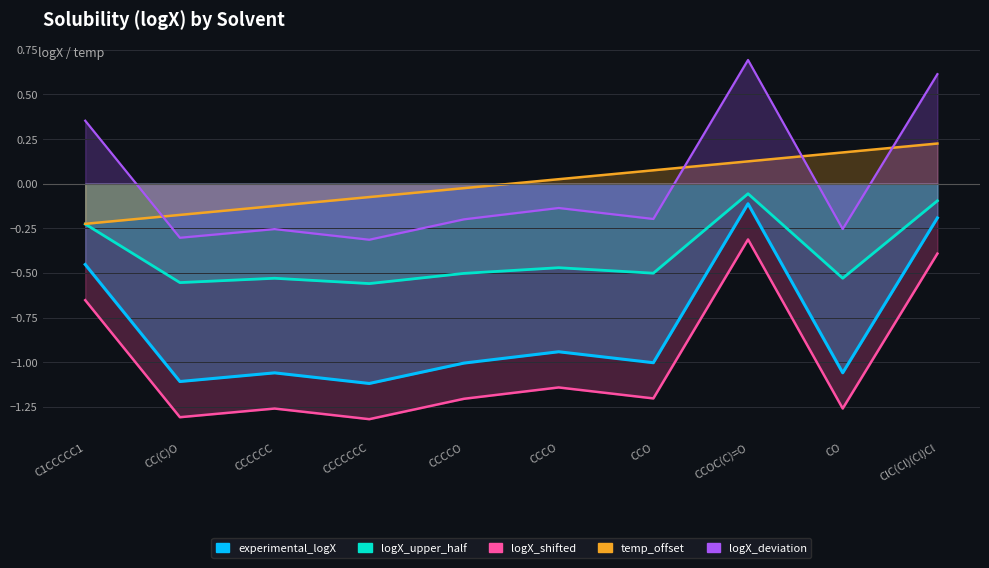

Count the logX_deviation values in the range 0 to 1.

3